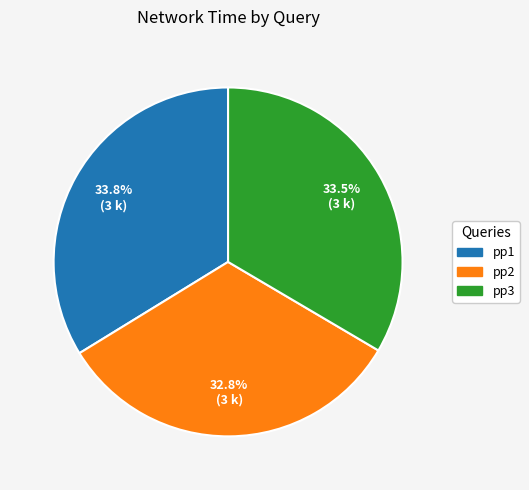

Which category has the smallest portion of the pie?

pp2